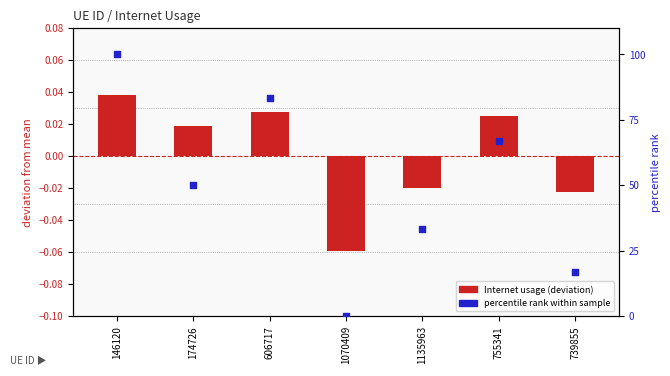

Is the value of Internet usage (deviation) at 174726 greater than the value of percentile rank within sample at 1135963?

No